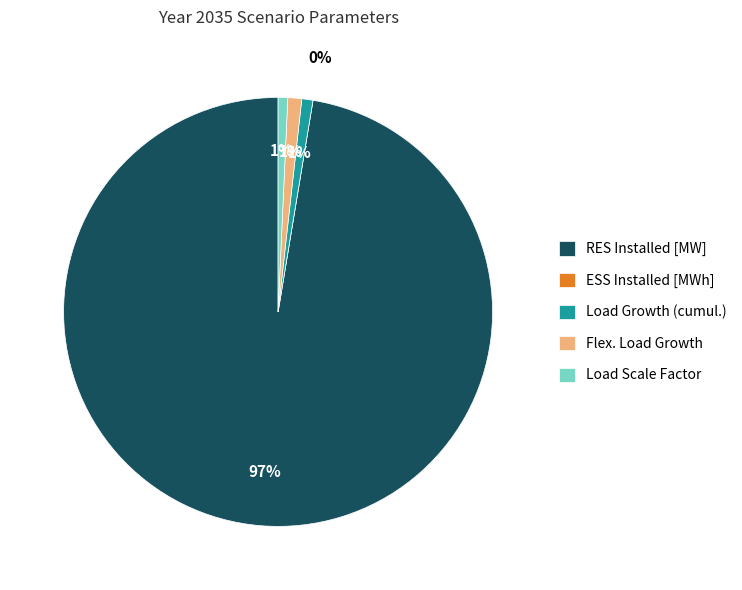

To the nearest percent, what is the combined percentage of Load Growth (cumul.) and Flex. Load Growth?

2%